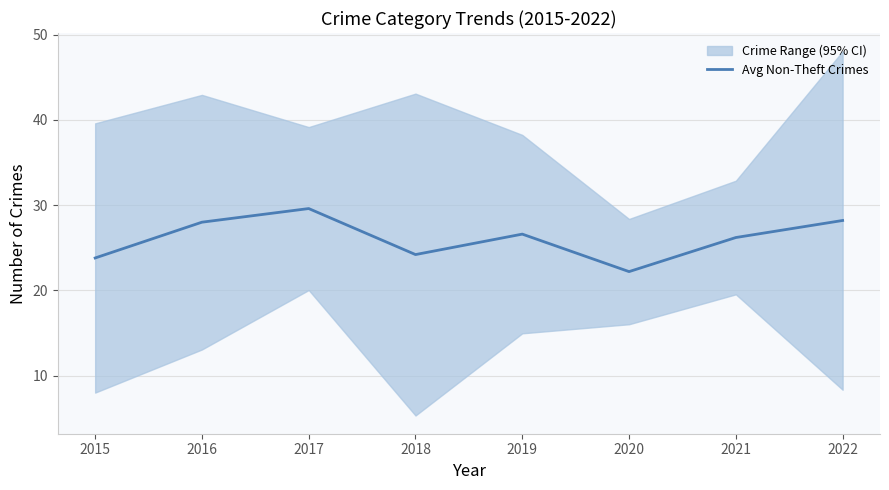

What is the change in value from 2015 to 2022?

+4.4